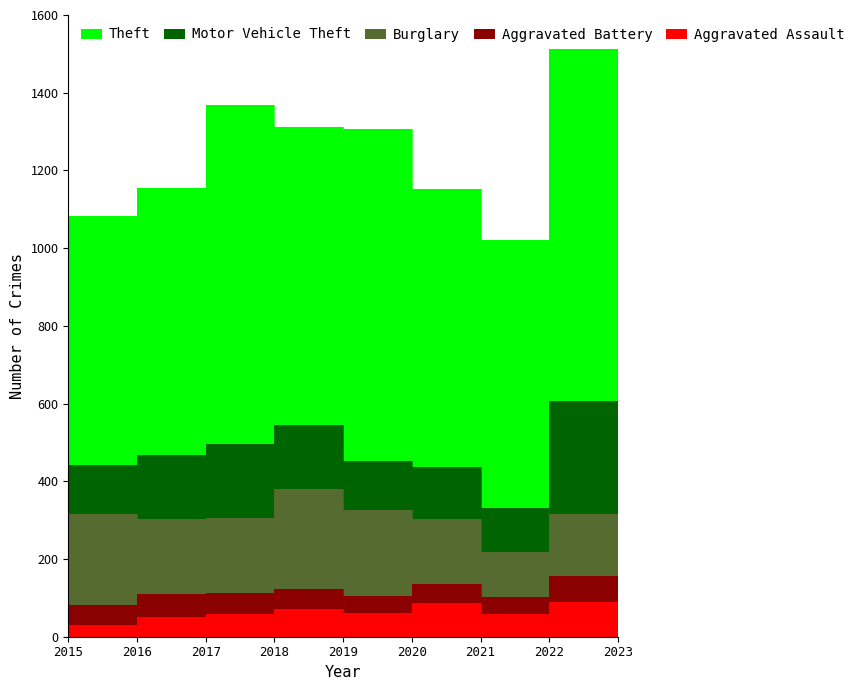

Reading left to right, transcribe all the data shown in this chart.

Aggravated Assault: 2015=31	2016=50	2017=59	2018=72	2019=61	2020=88	2021=58	2022=89	2023=55
Aggravated Battery: 2015=50	2016=60	2017=54	2018=52	2019=45	2020=48	2021=43	2022=66	2023=52
Burglary: 2015=236	2016=194	2017=192	2018=257	2019=221	2020=167	2021=117	2022=161	2023=94
Motor Vehicle Theft: 2015=125	2016=163	2017=191	2018=164	2019=125	2020=134	2021=113	2022=291	2023=200
Theft: 2015=641	2016=689	2017=873	2018=767	2019=855	2020=714	2021=691	2022=905	2023=491